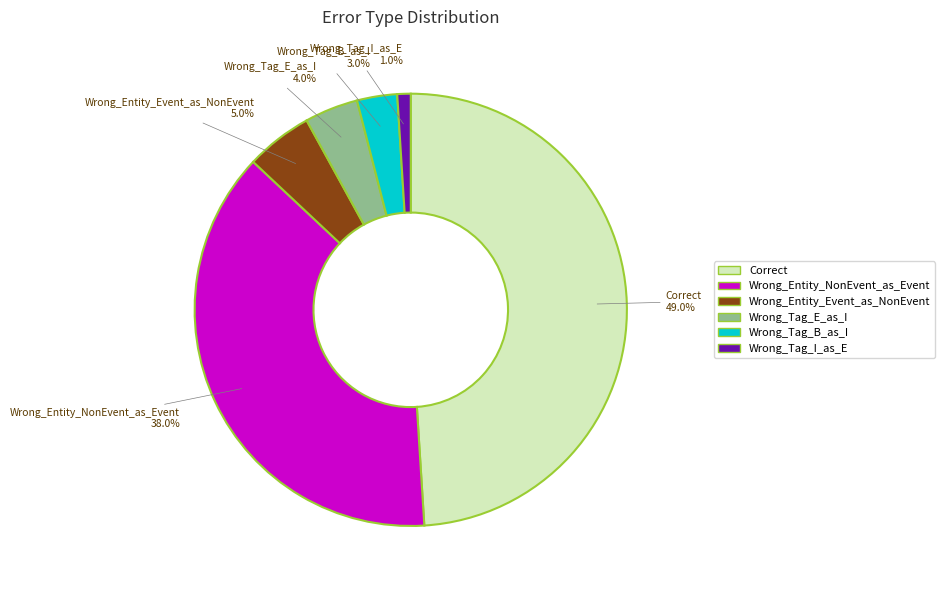

Approximately how many times larger is the value at Wrong_Tag_I_as_E compared to Wrong_Tag_B_as_I?

0.3